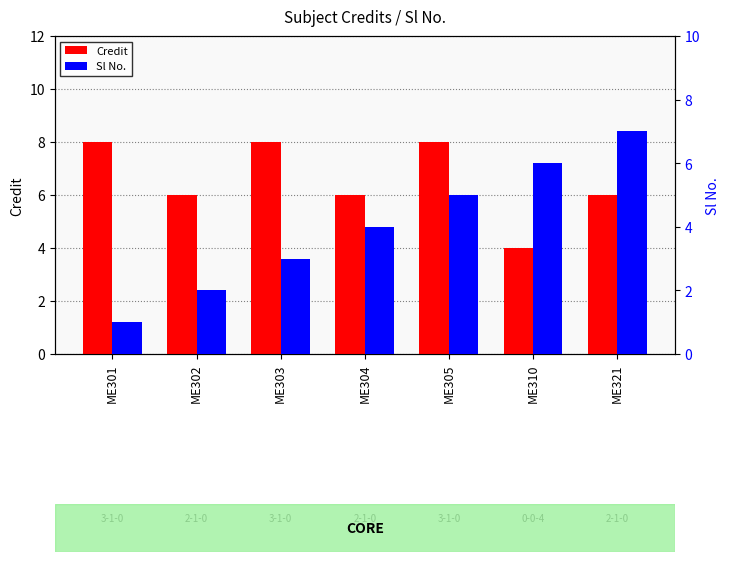

Where is Credit nearest to the value 6?

ME302